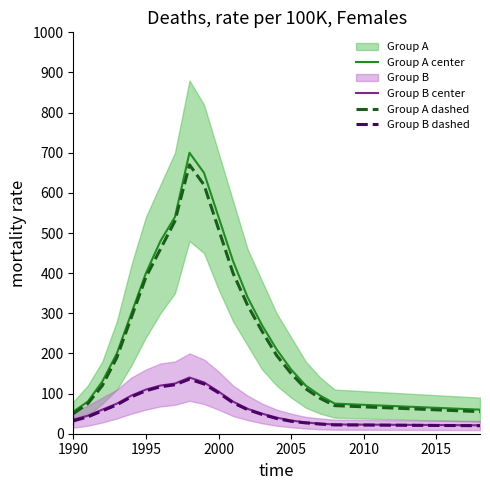

Which series changed the most between 1995 and 2005?

Group A center